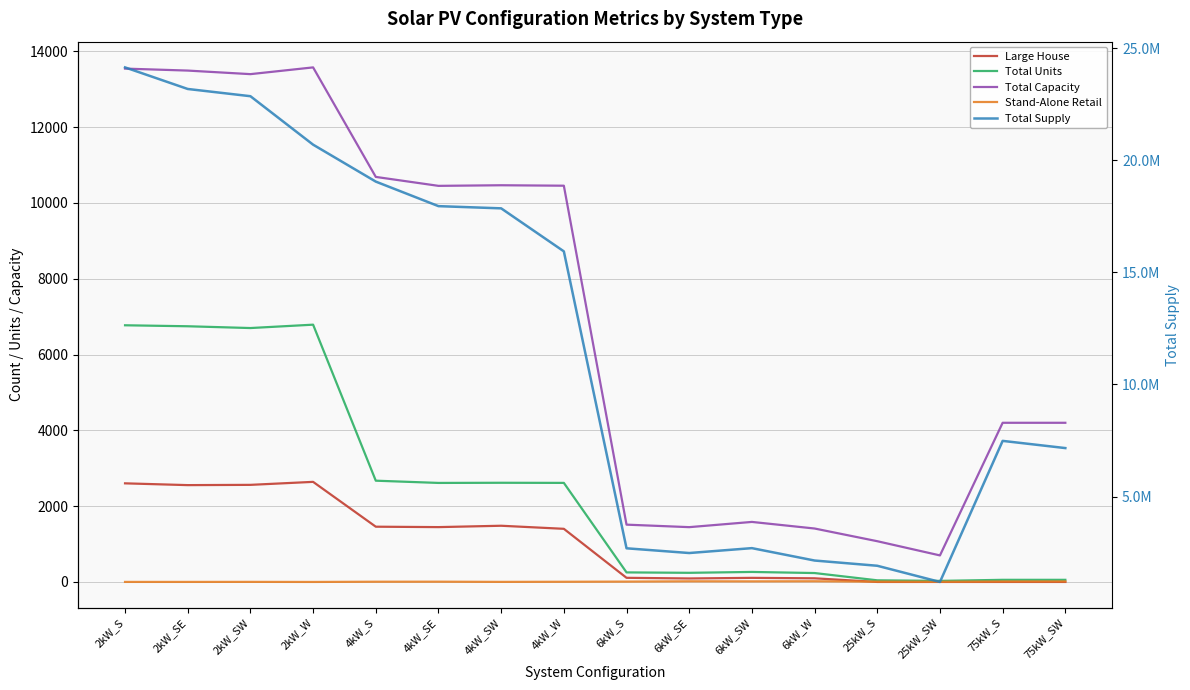

Does the chart have visible grid lines?

Yes